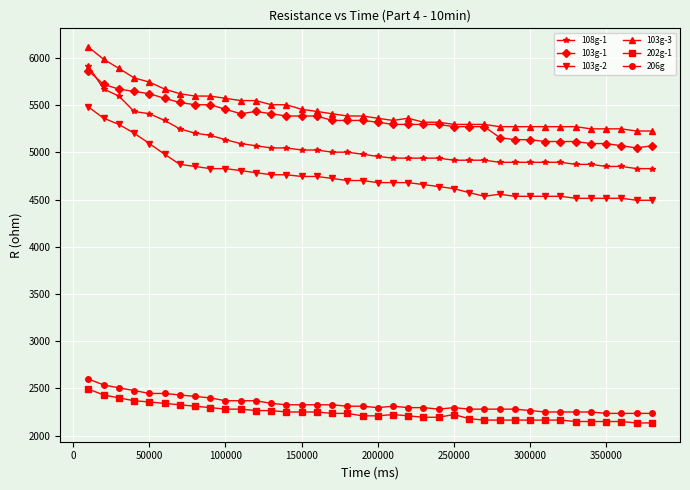

What is the value of the 206g point at the 13th from the left?

2342